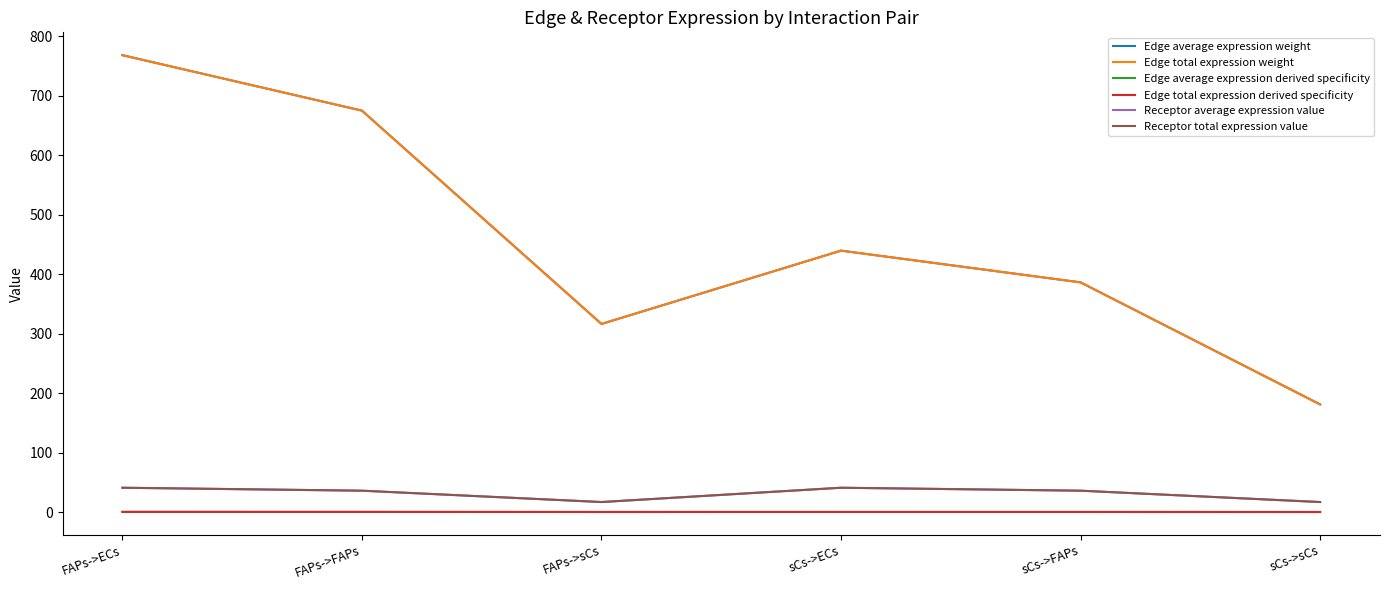

What is the average value of the Edge average expression weight series?

461.1